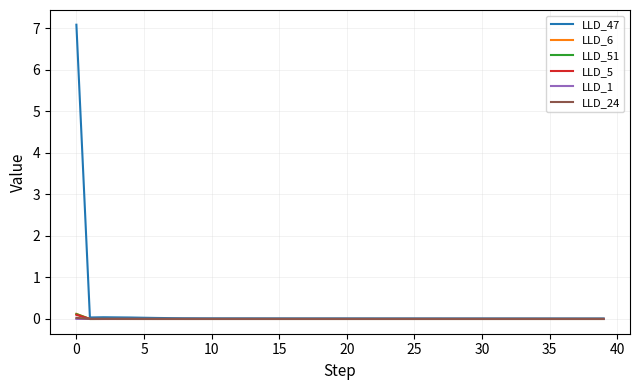

True or false: LLD_24 has more than 1 points higher than both neighbors.

True